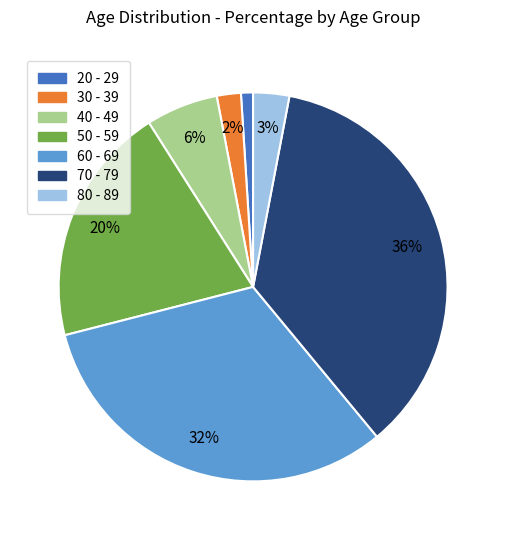

Is the sum of 40 - 49 and 80 - 89 greater than half?

No